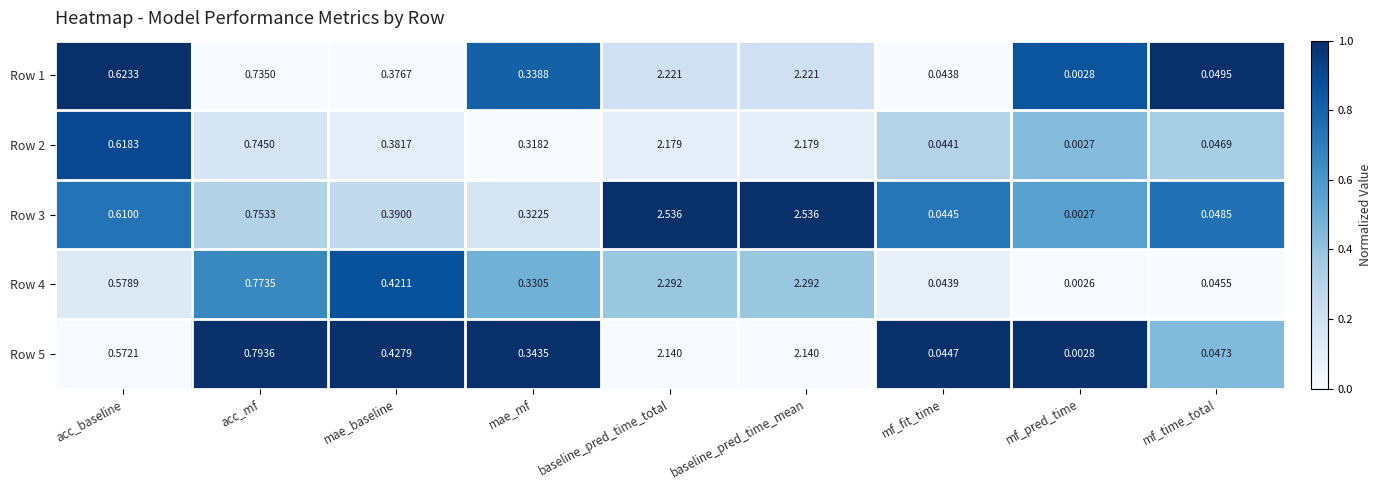

Which label corresponds to the smallest value in the chart?

mf_pred_time